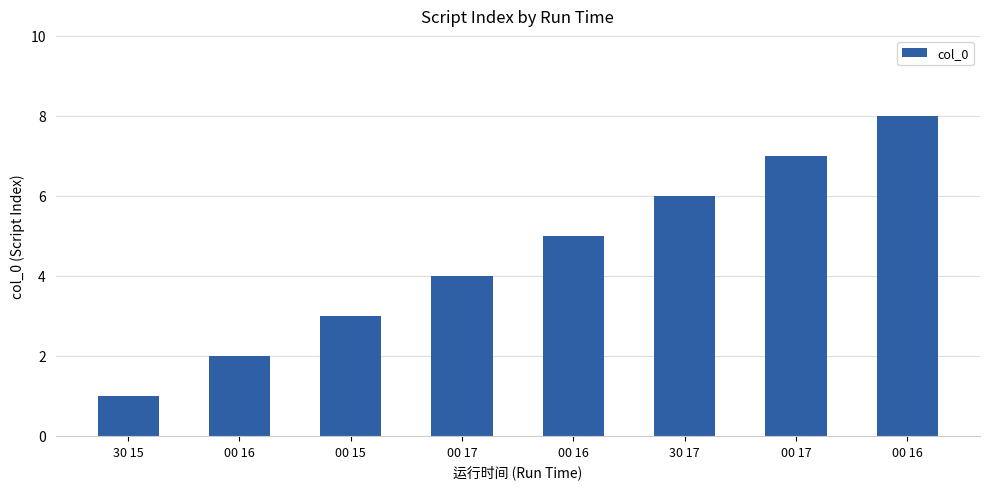

At which label does the data first exceed 5?

30 17